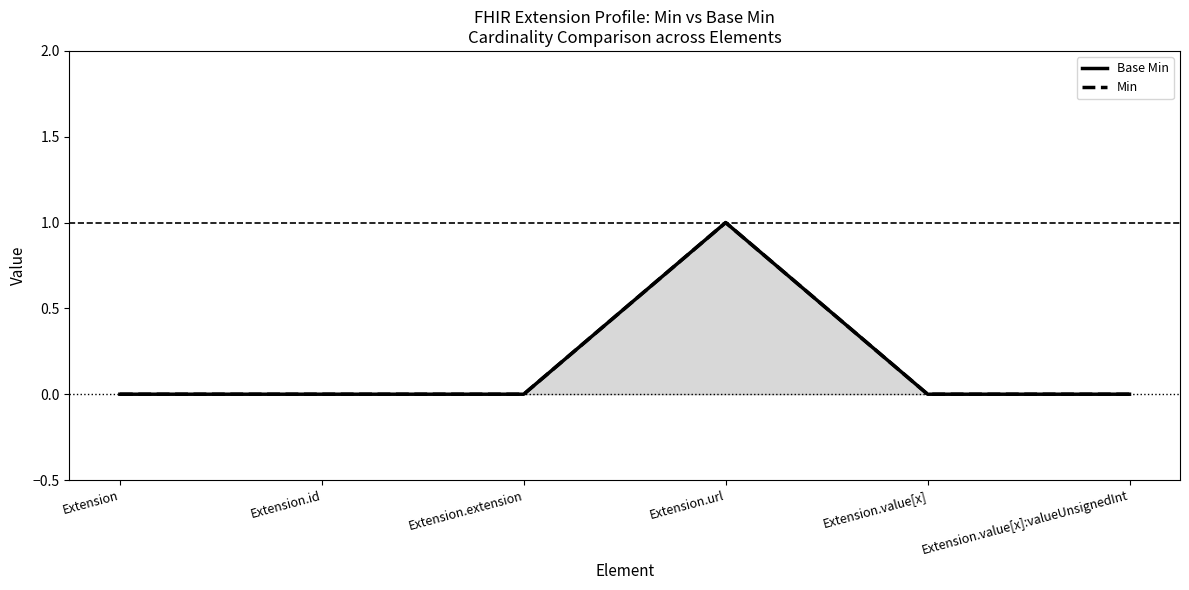

Rank the series by their maximum value, from highest to lowest.

Base Min, Min